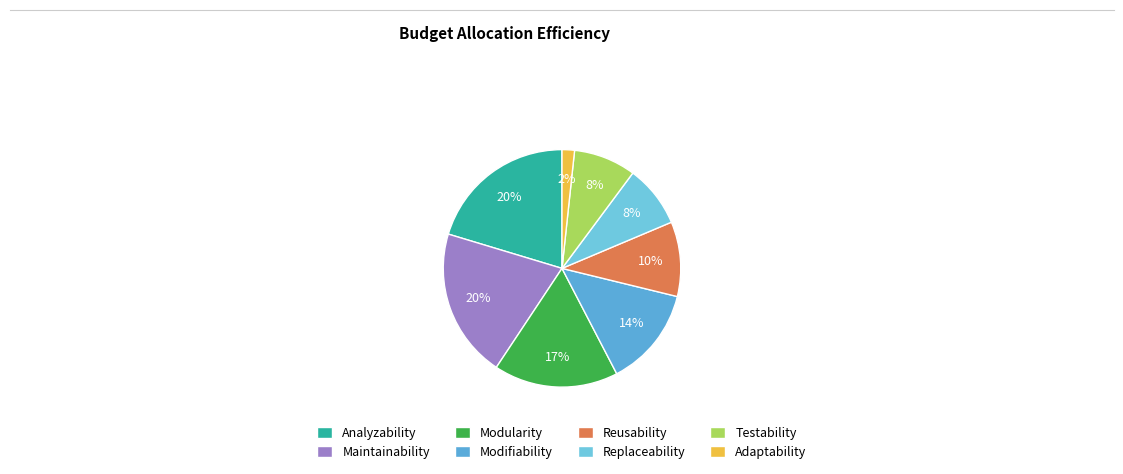

How many segments does this pie chart have?

8